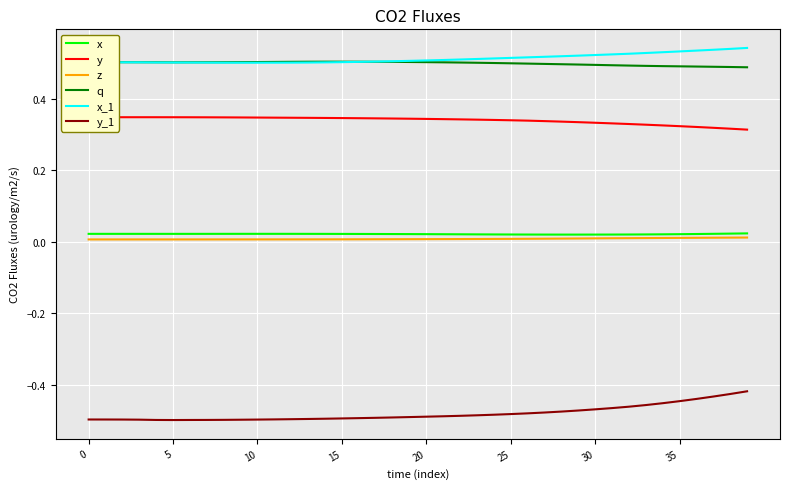

In z, how many points are lower than both neighbors (excluding endpoints)?

1